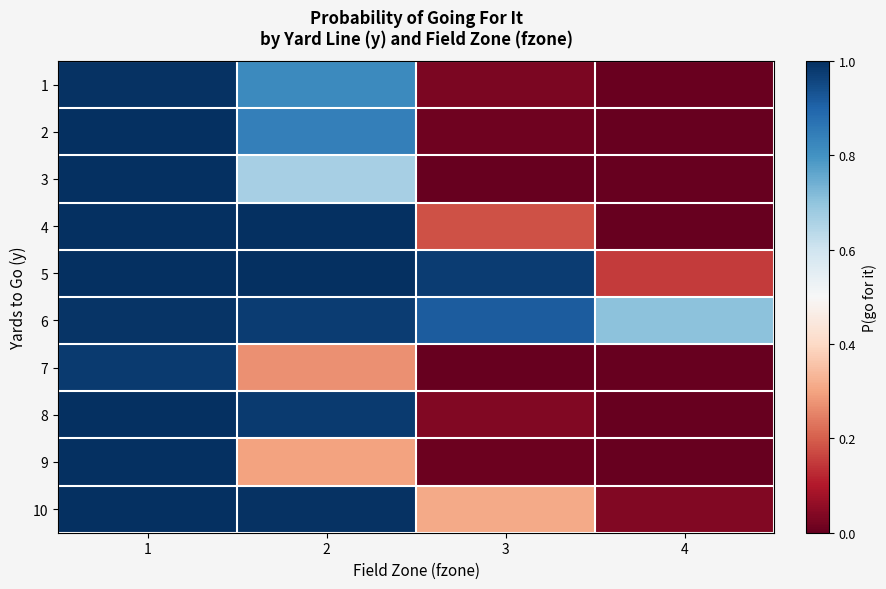

Which series has the widest spread of values?

3